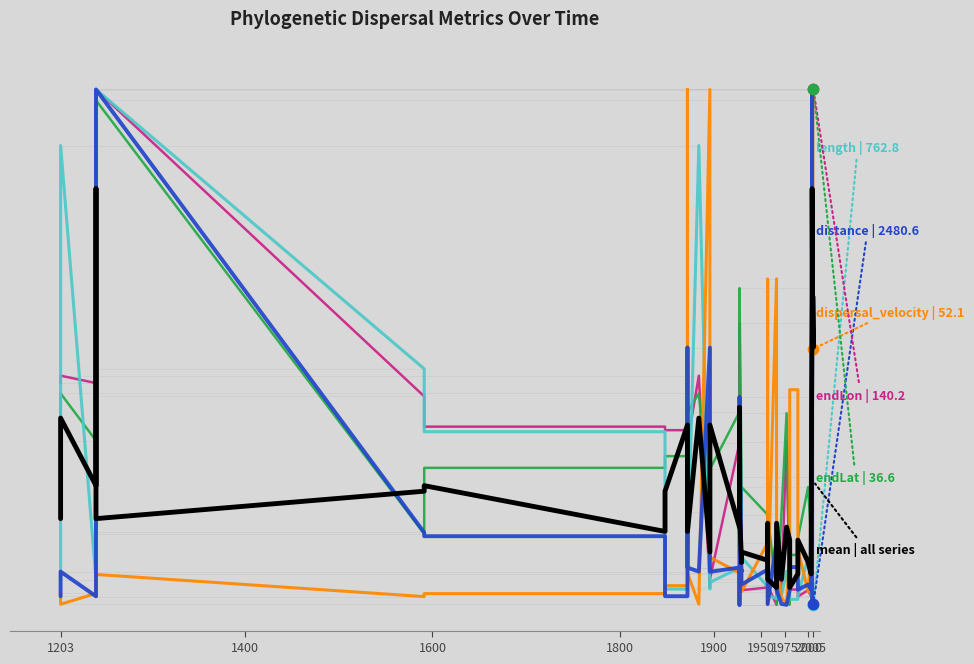

Is the value of length at 1975 greater than the value of dispersal_velocity at 1950?

Yes